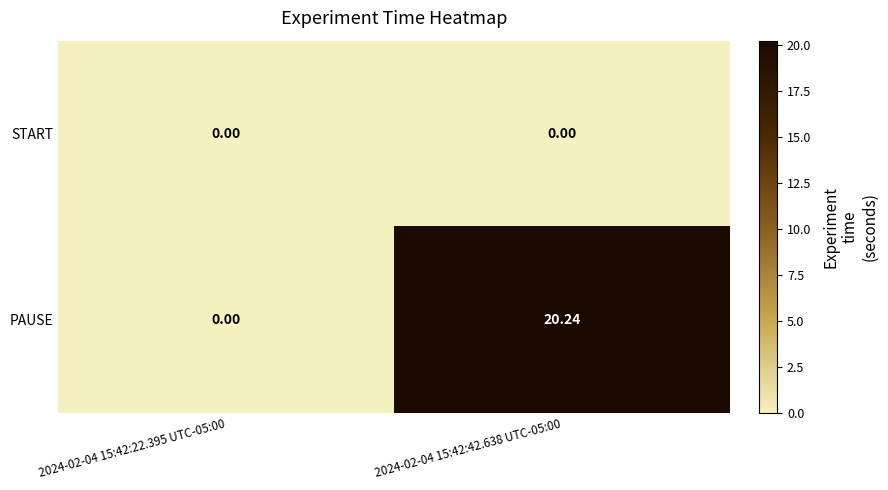

Which series has the largest total across all categories?

PAUSE